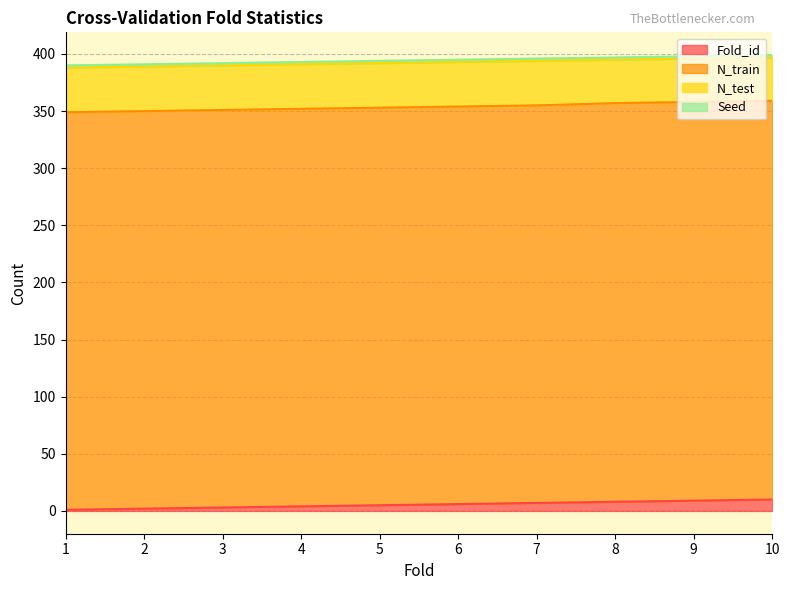

What are all the series names shown in the legend?

Fold_id, N_train, N_test, Seed